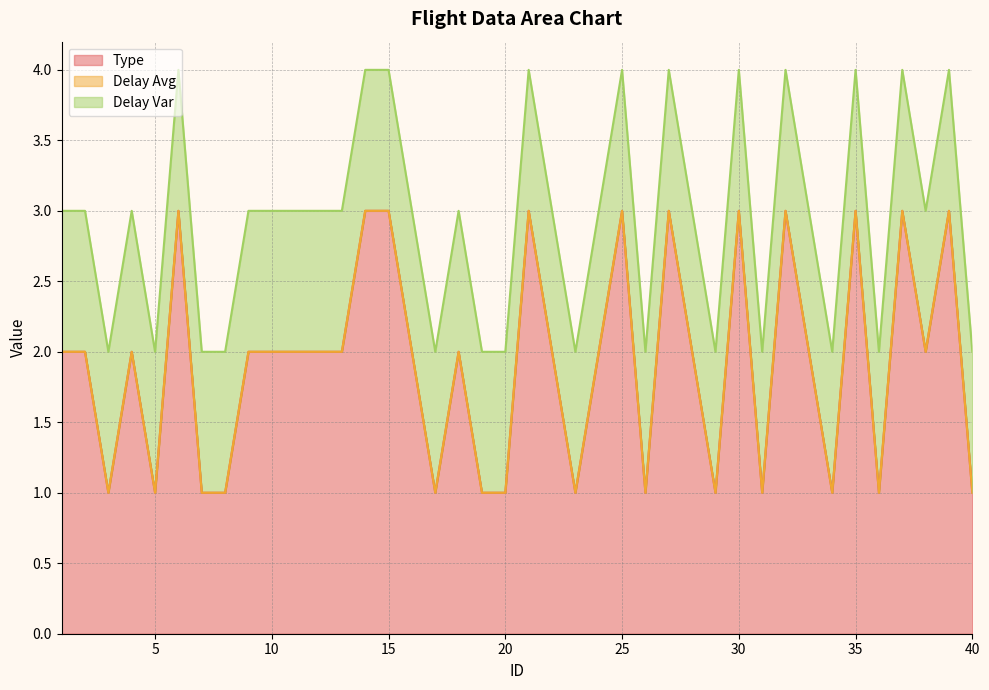

True or false: Type has more than 1 interior local peaks.

True